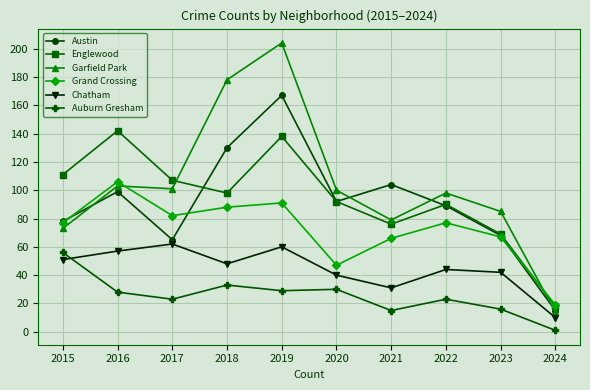

Which series has the largest range (max minus min)?

Garfield Park